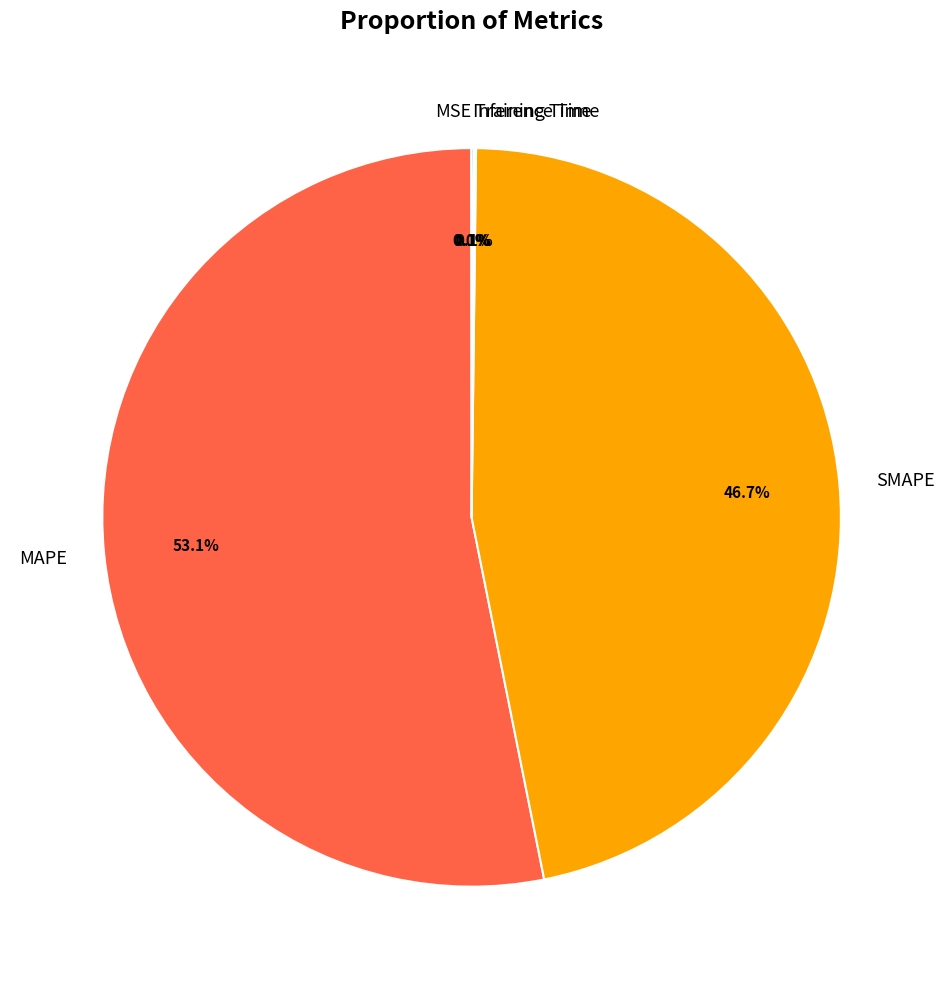

What is the majority slice?

MAPE